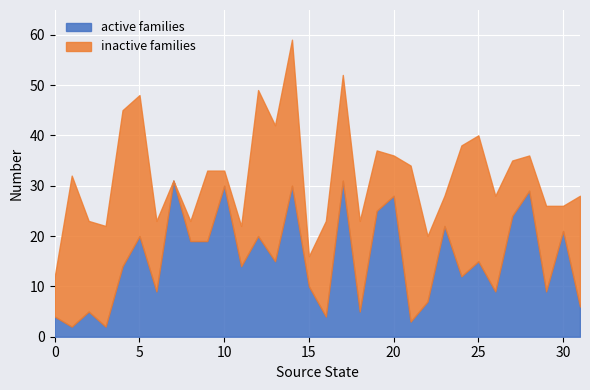

Which has a higher value, 23 or 24?

23